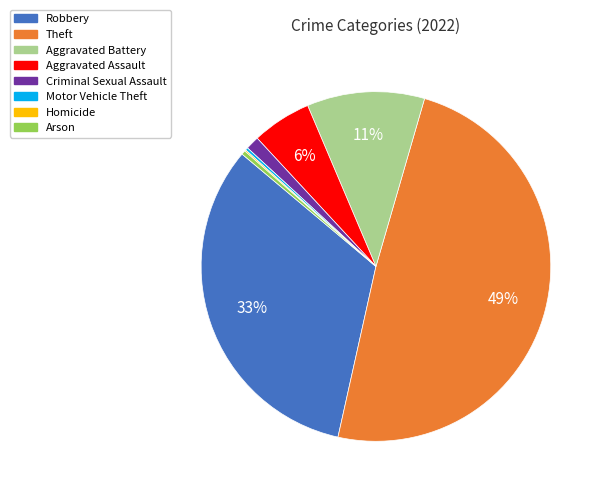

Is there any slice that represents more than half of the pie?

No